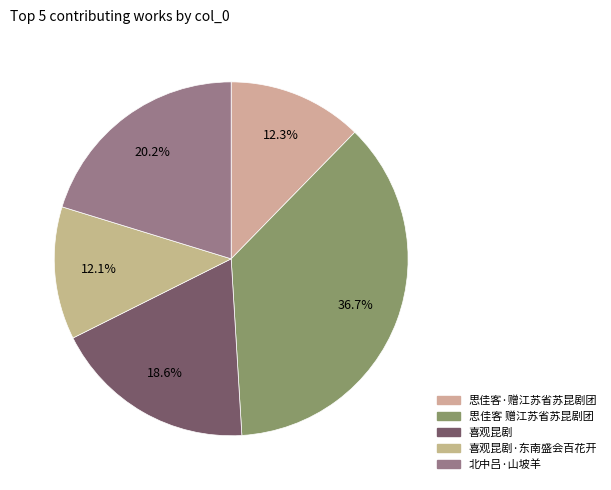

Count the number of slices in the pie.

5